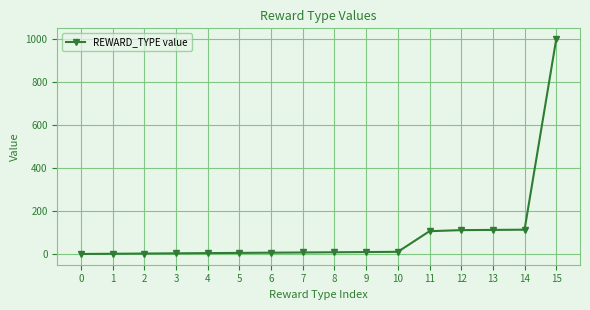

Is it true that the value at 13 is 25?

False